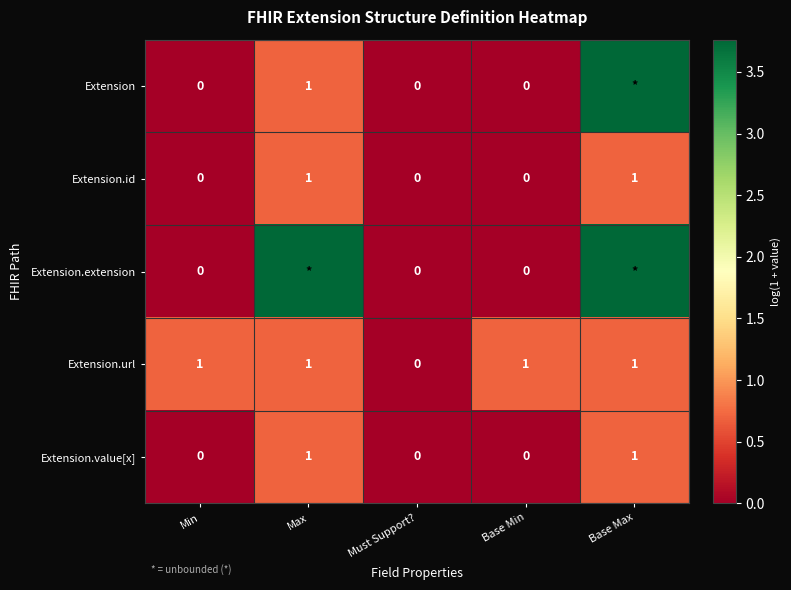

Between Min and Must Support?, which series saw the biggest shift?

Extension.url